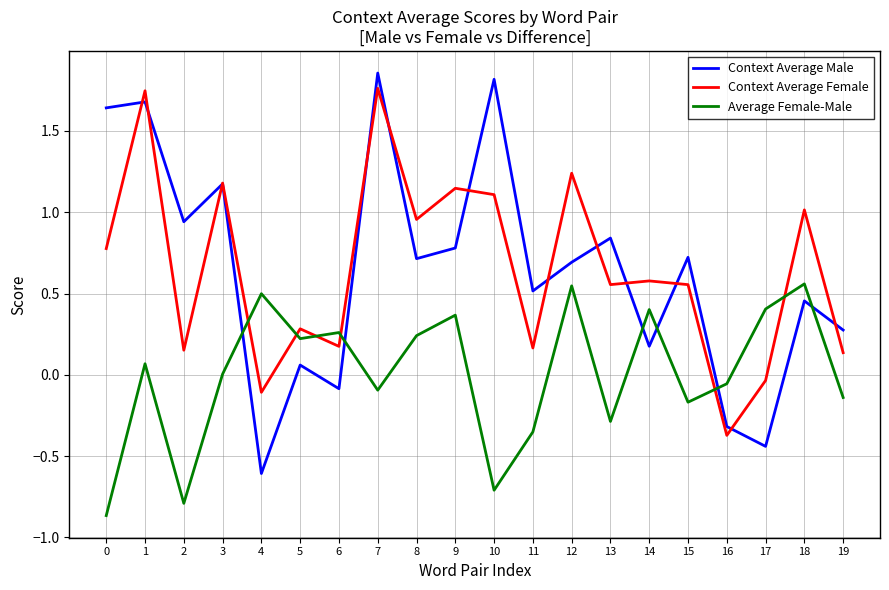

What are all the series names shown in the legend?

Context Average Male, Context Average Female, Average Female-Male